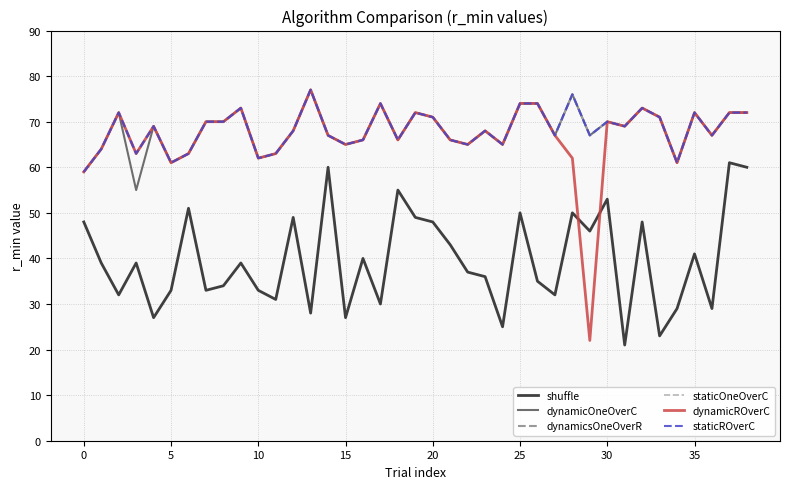

Rank the series by their maximum value, from highest to lowest.

dynamicOneOverC, dynamicsOneOverR, staticOneOverC, dynamicROverC, staticROverC, shuffle